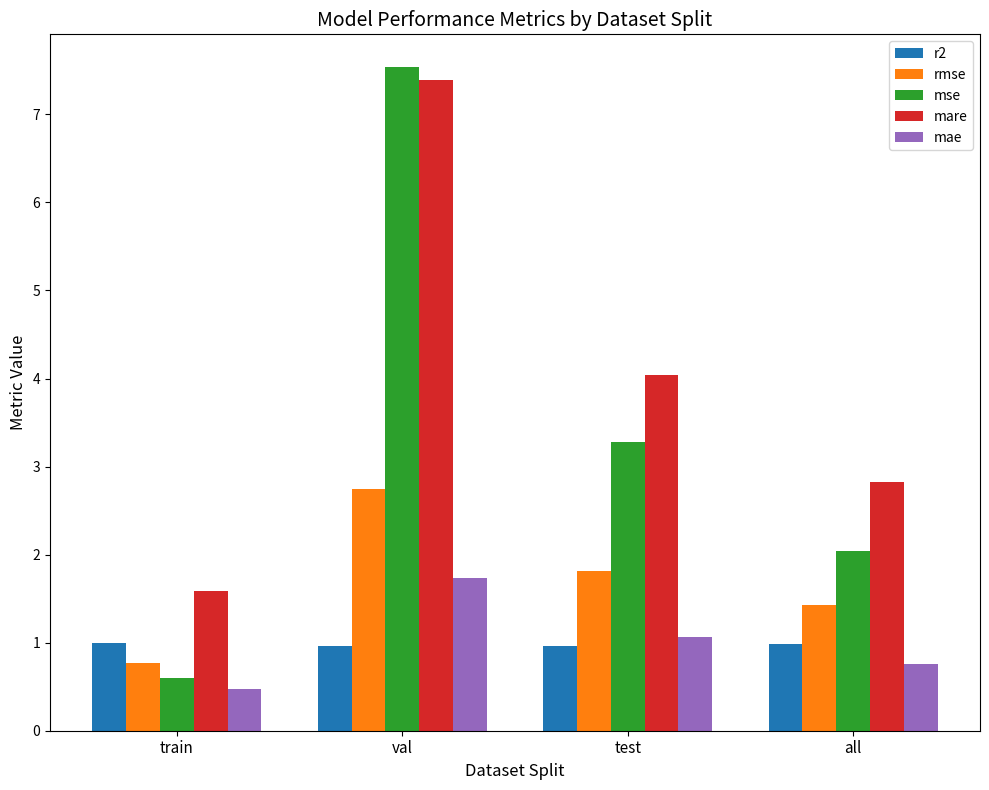

Is it true that mse equals 3.3 at test?

True